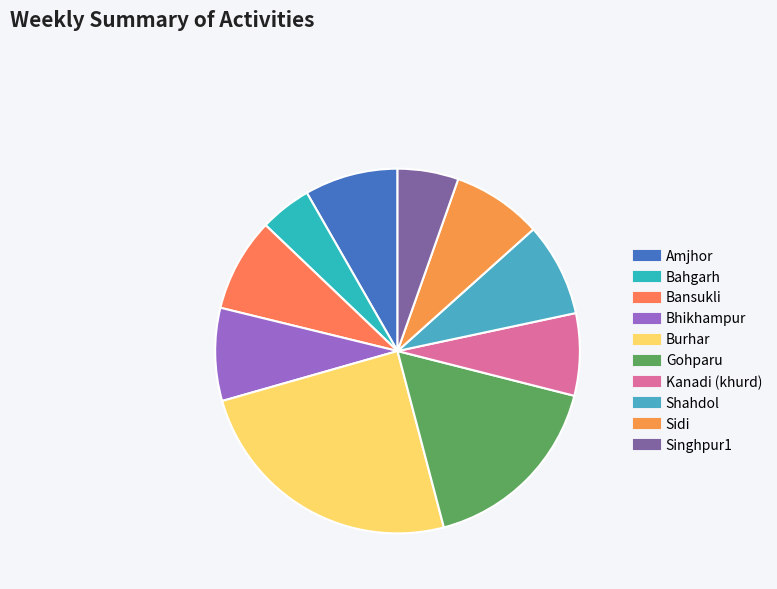

How many slices are in this pie chart?

10